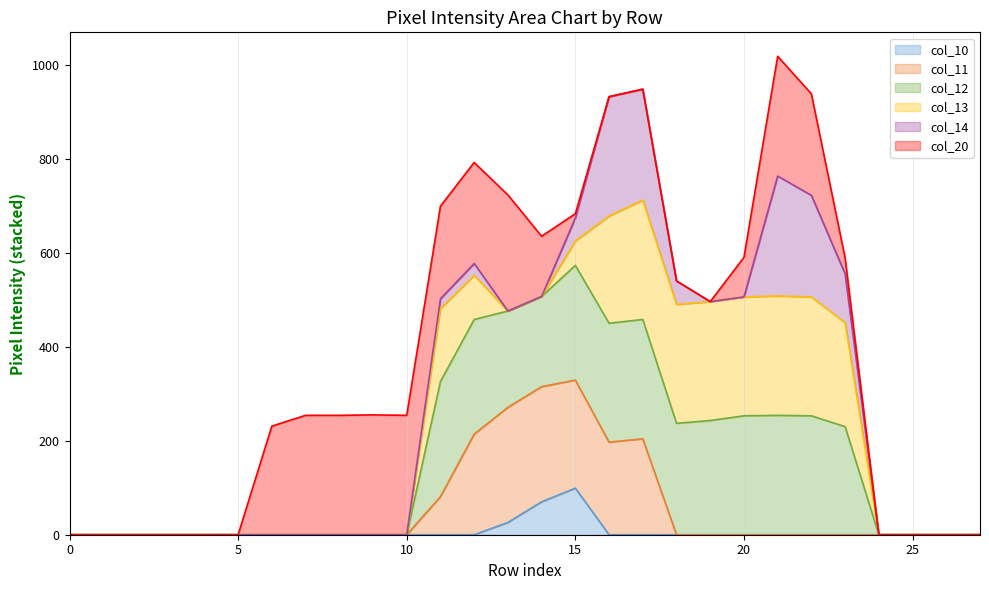

True or false: col_10 and col_12 intersect in this chart.

False